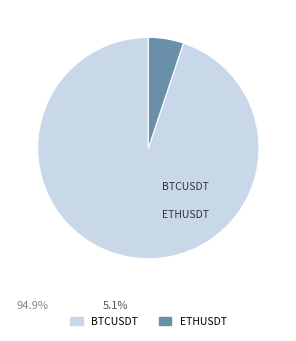

Which category has the biggest portion of the pie?

BTCUSDT